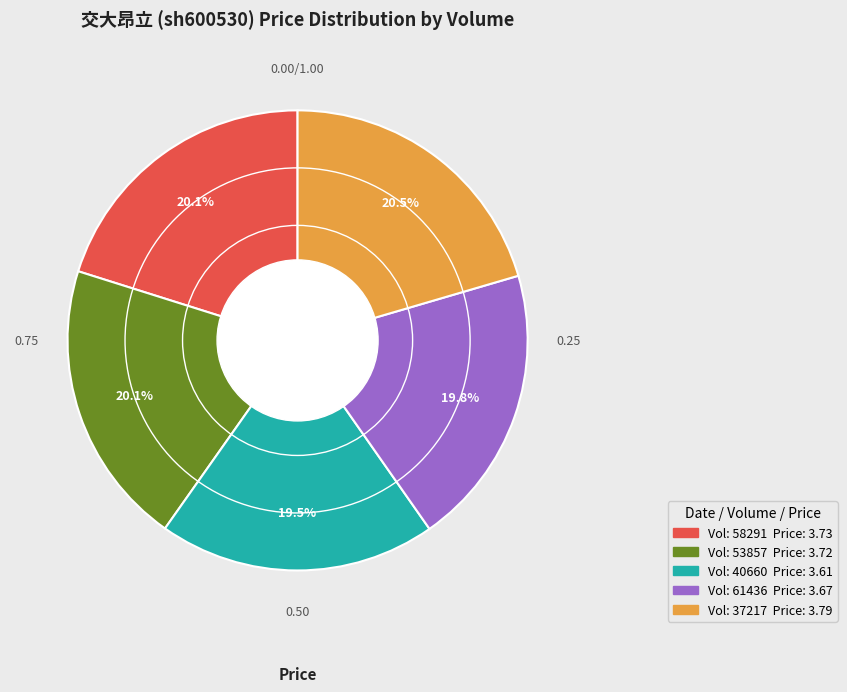

Does any single category account for the majority?

No